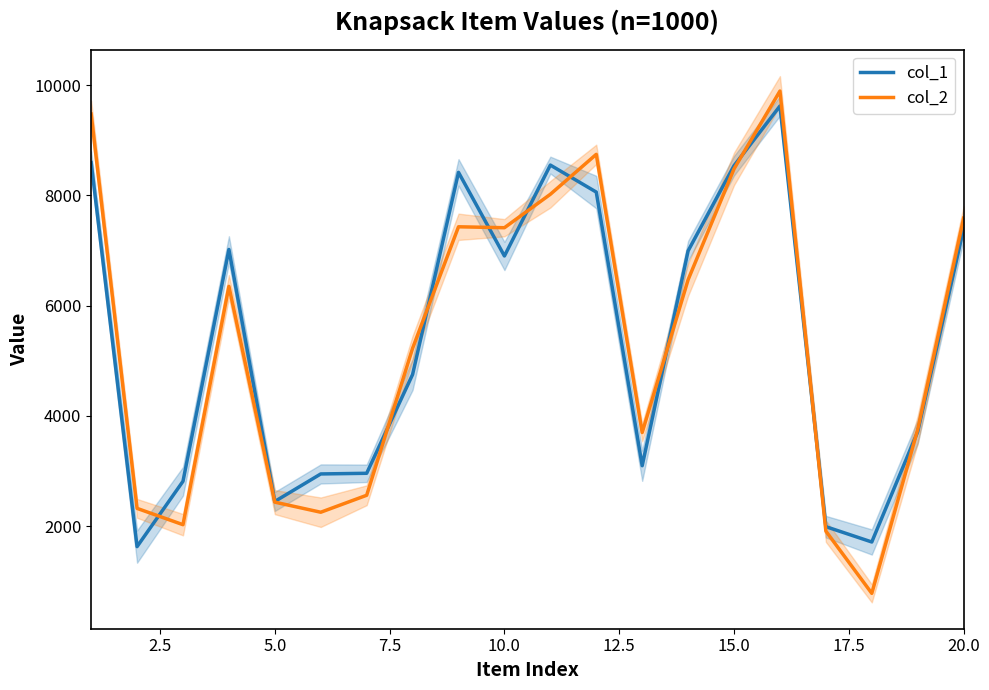

List the series in order of their peak value, lowest first.

col_1, col_2